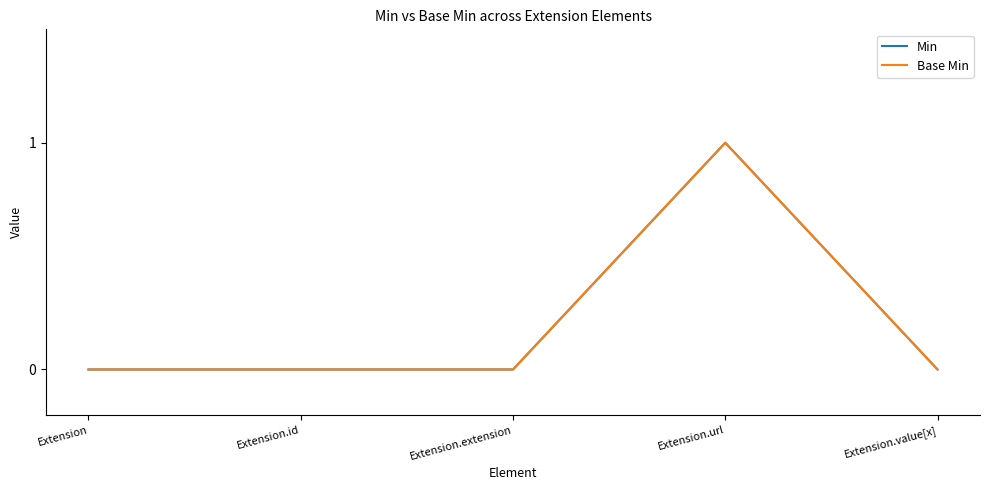

Does the chart have visible grid lines?

No